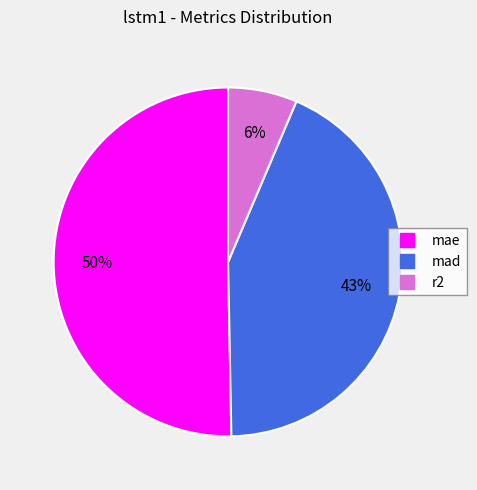

What is the ratio of the value at mae to the value at mad?

1.2